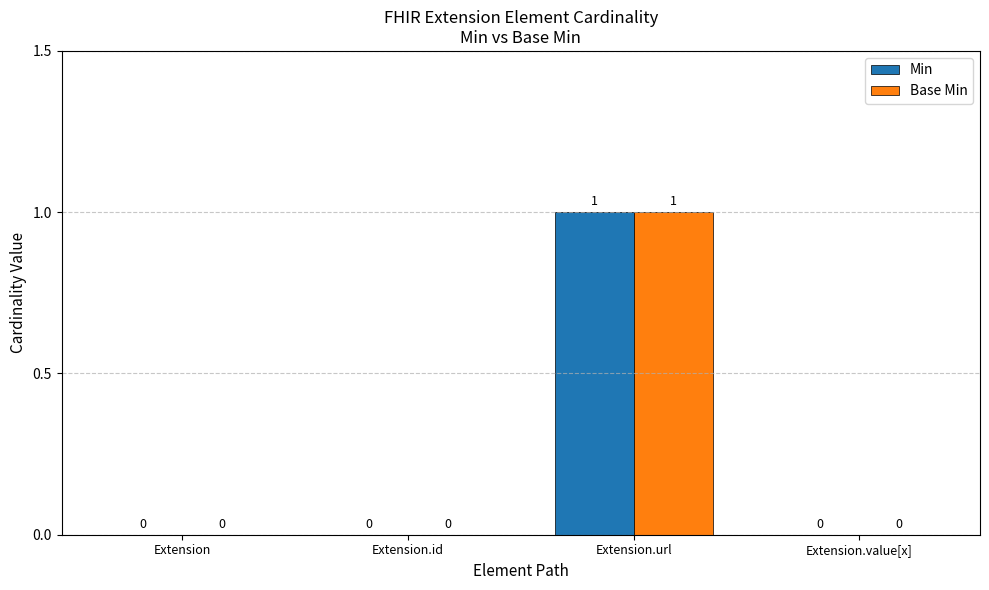

Are the bars grouped side by side (vs. stacked)?

Yes